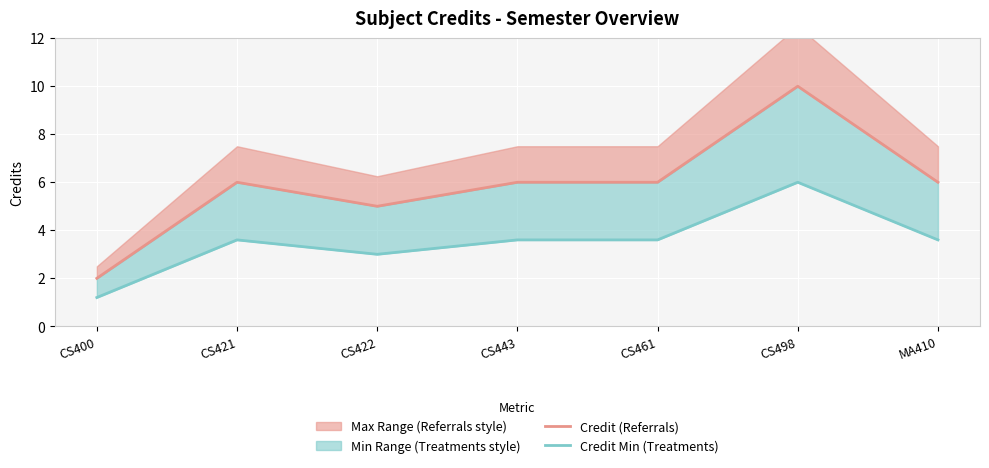

List the series in order of their overall mean, lowest first.

Credit Min (Treatments), Credit (Referrals)